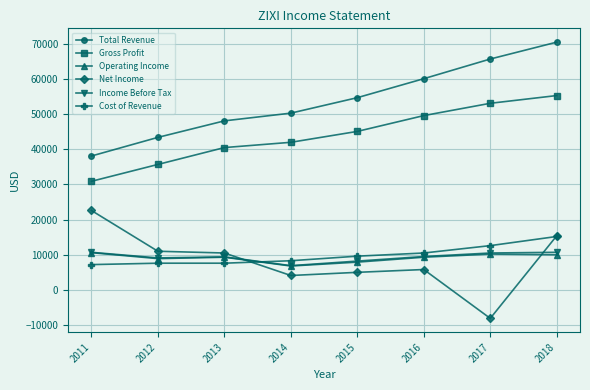

What value does the Income Before Tax series have at 2018, to the nearest 50?

10700